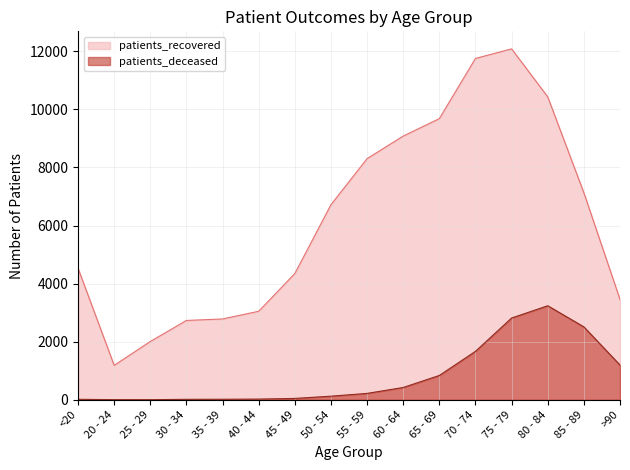

What is the label of the 3rd point from the right?

80 - 84